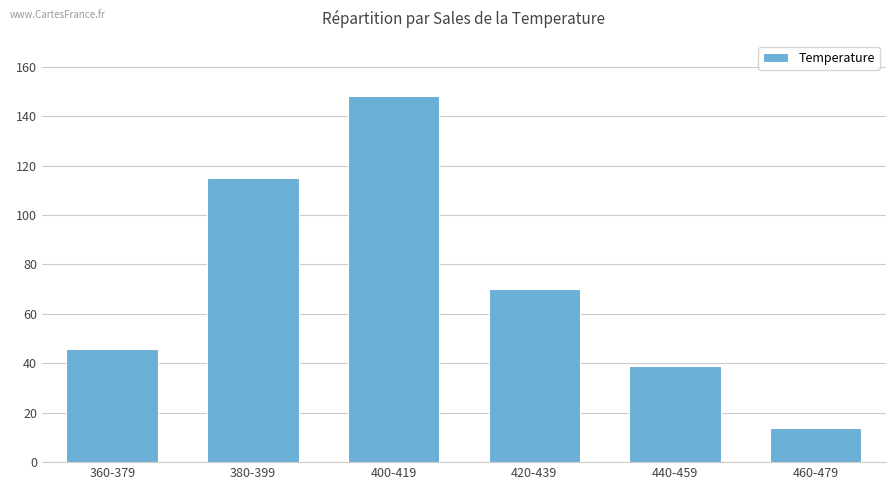

How many data points are above 69?

3